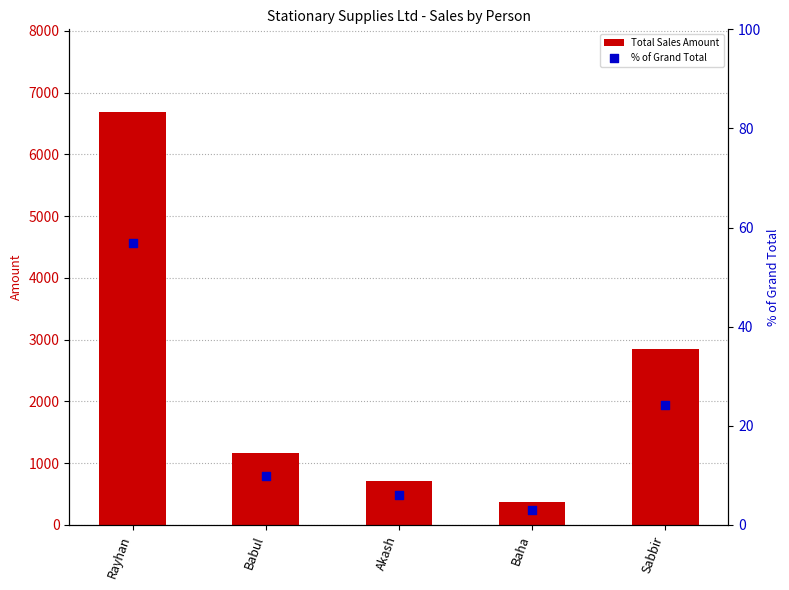

At how many categories does at least one series exceed 4935?

1